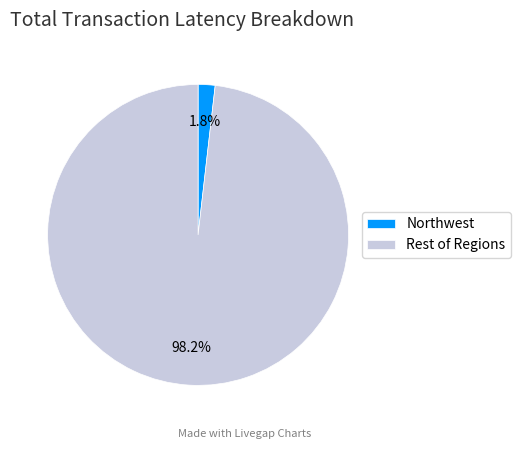

Between Northwest and Rest of Regions, which is larger?

Rest of Regions